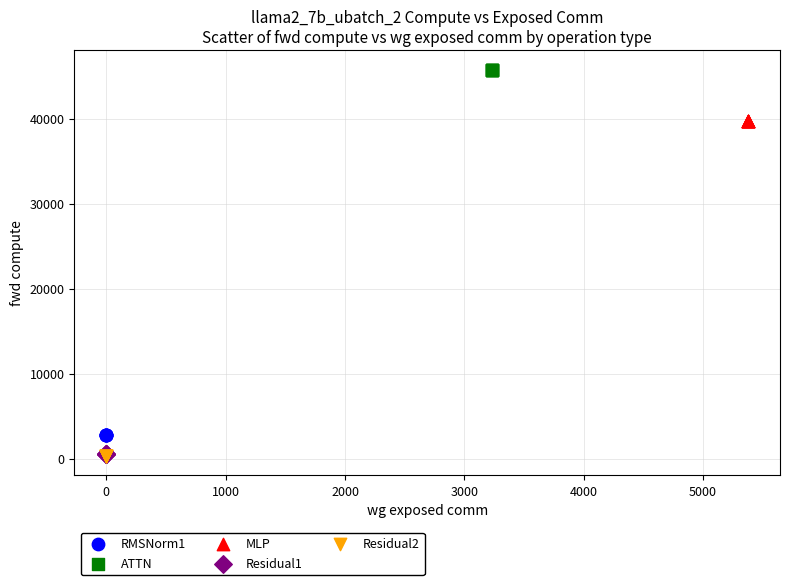

Which series reaches the maximum Y coordinate?

ATTN